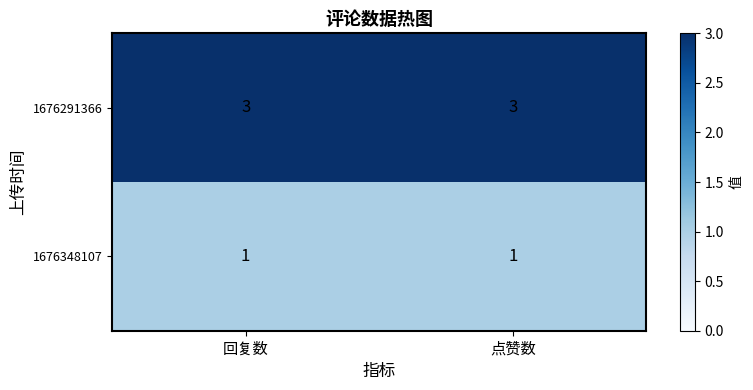

The value of 1676348107 at 回复数 is 2. True or false?

False